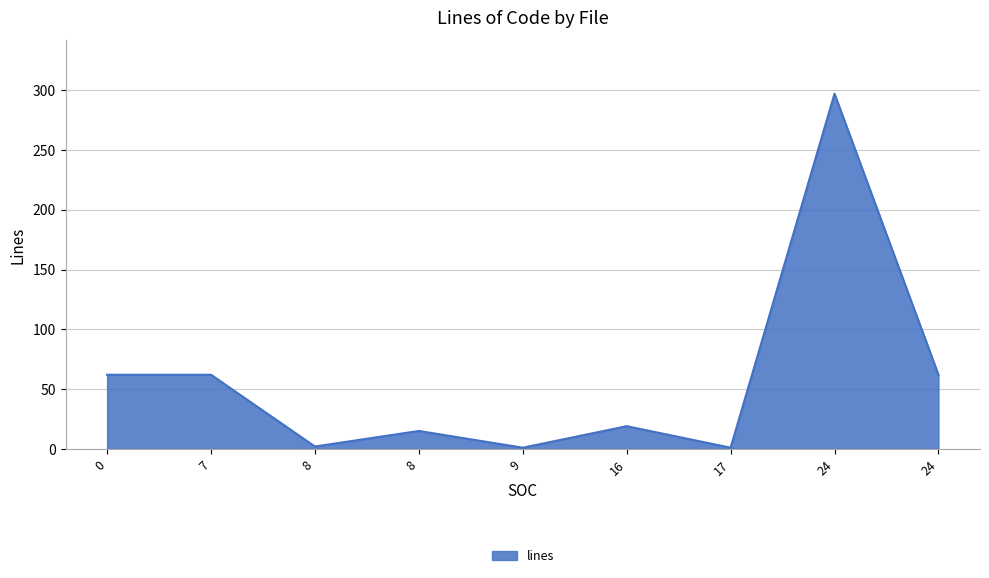

How many lines are shown in the chart?

1